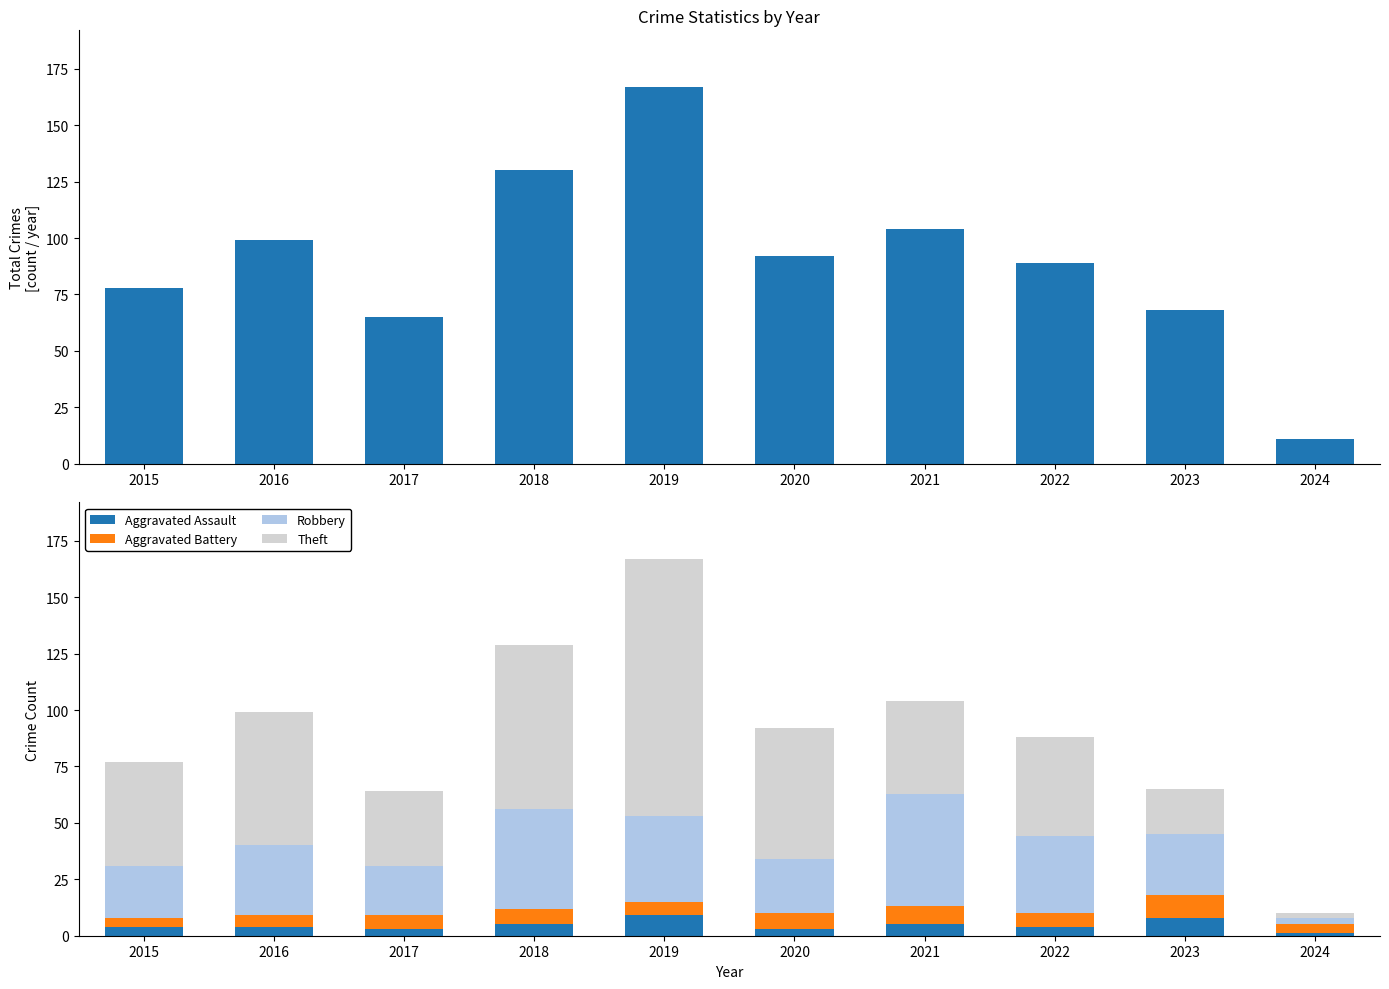

Which label corresponds to the largest value in the chart?

2019